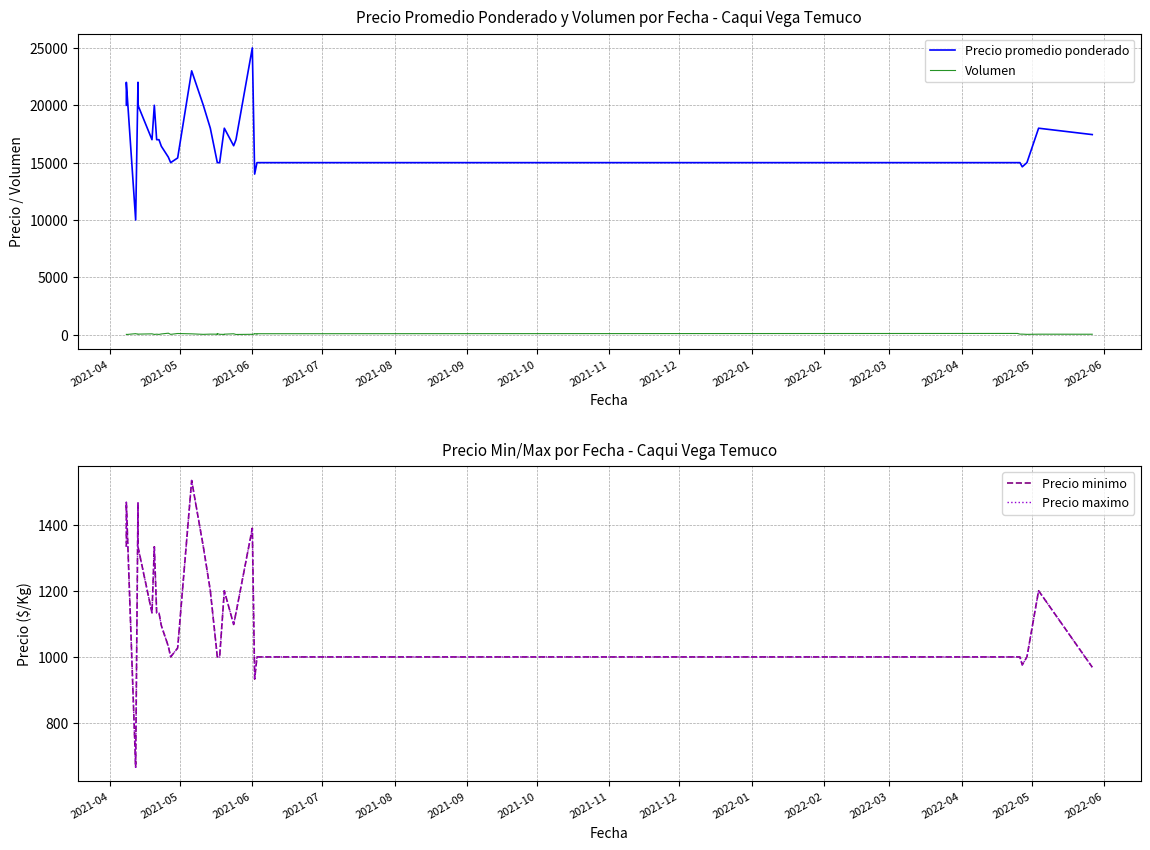

What is the difference between the maximum and minimum values in the Precio promedio ponderado series?

15000